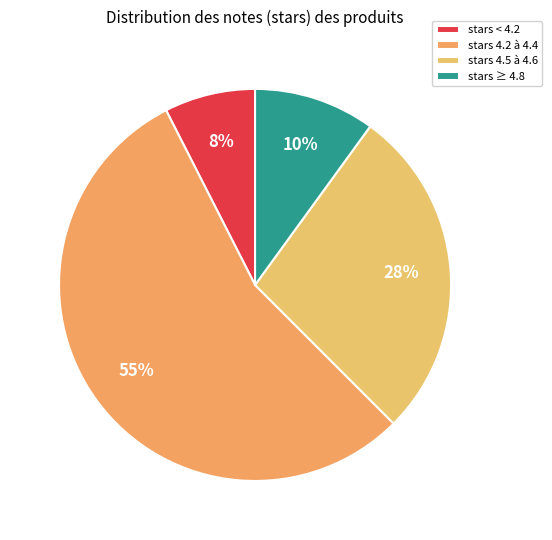

Which slice is the largest?

stars 4.2 à 4.4